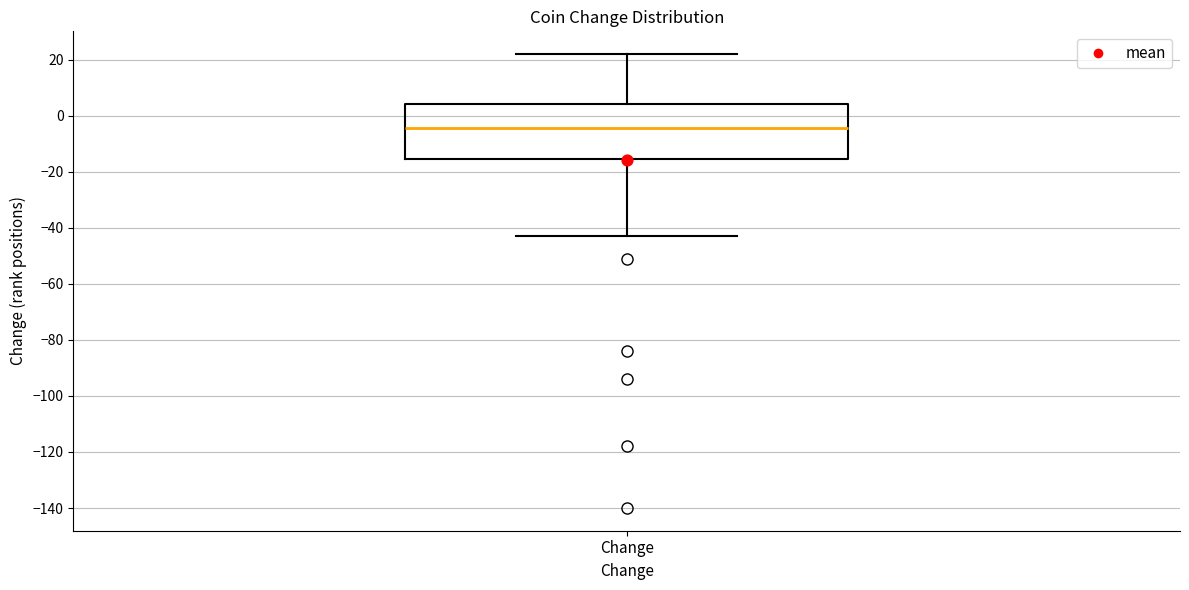

Transcribe this box plot: give where the median line is, the range the box spans, and where the two whiskers end, as read against the y-axis. The values are not printed on the chart, so give them approximately, as read against the axis.

median -4, box -16 to 4, whiskers -42 to 22